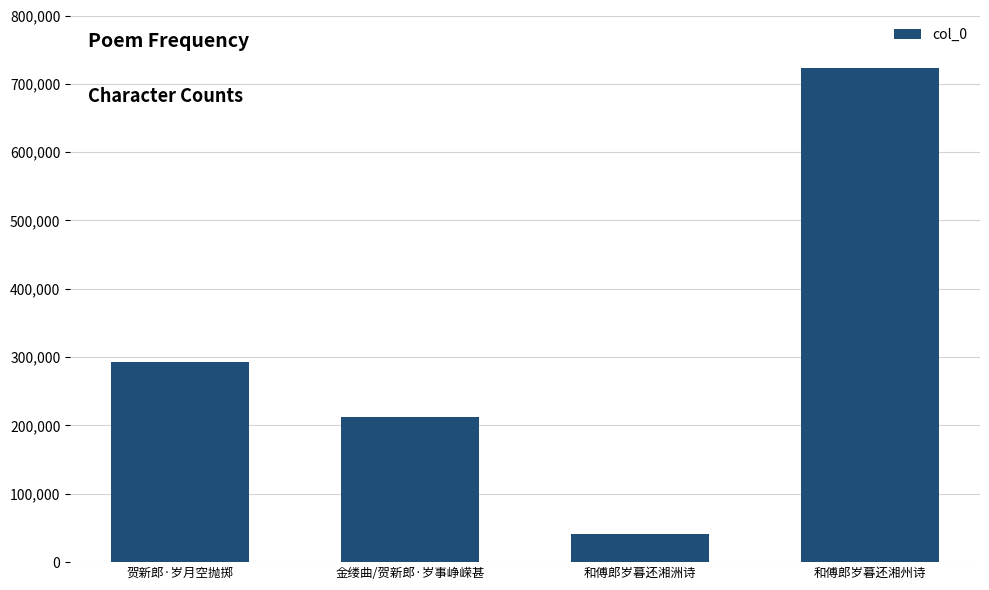

Which has a higher value, 贺新郎·岁月空抛掷 or 金缕曲/贺新郎·岁事峥嵘甚?

贺新郎·岁月空抛掷